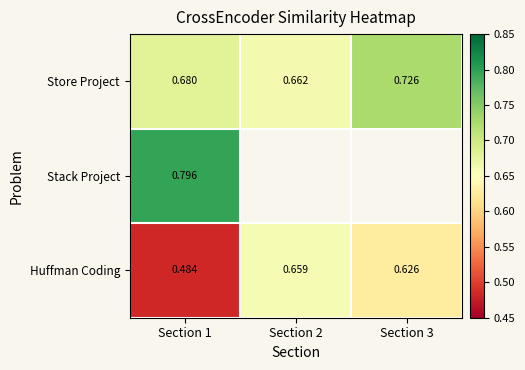

Between Section 3 and Section 1, which is larger?

Section 3